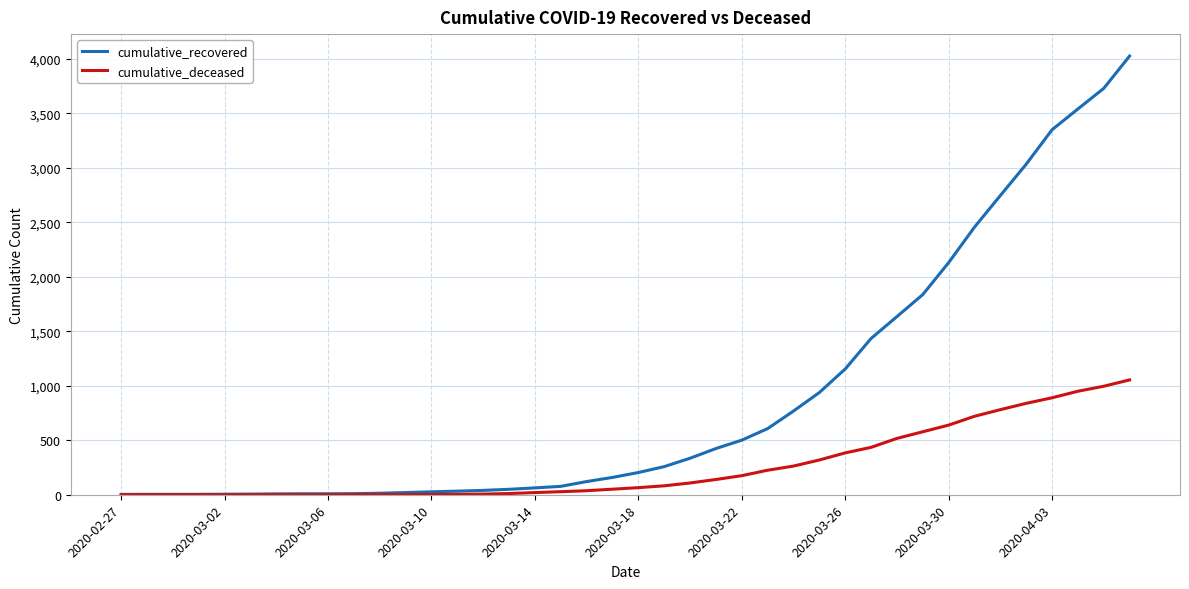

What is the maximum value shown in the chart?

4027